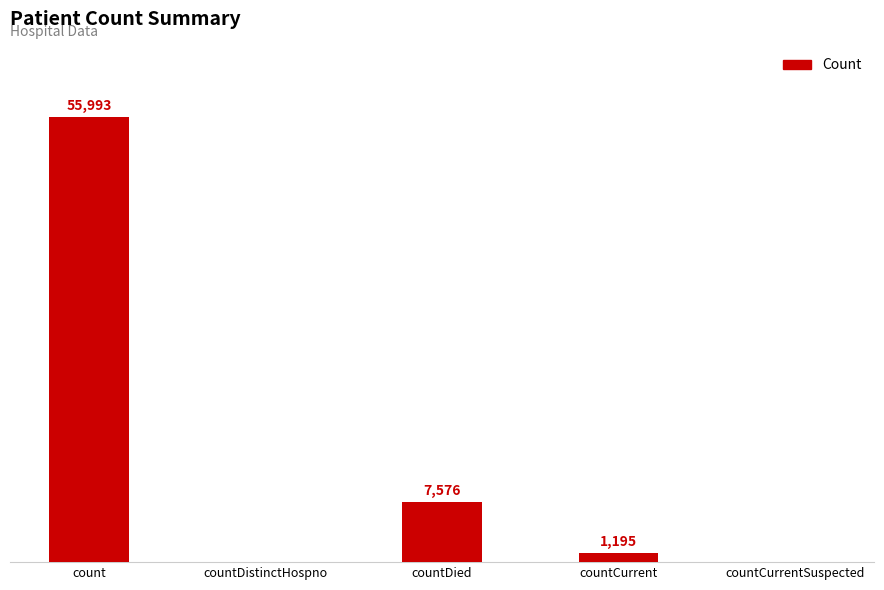

At which category does the chart reach its peak across all series?

count